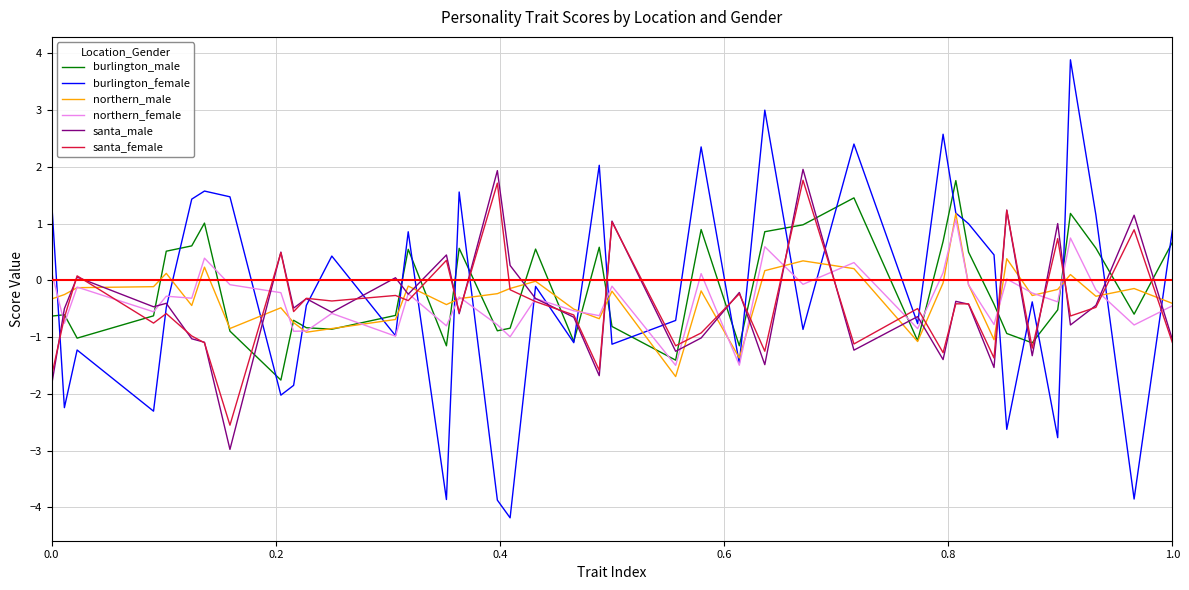

Which series has the widest spread of values?

burlington_female